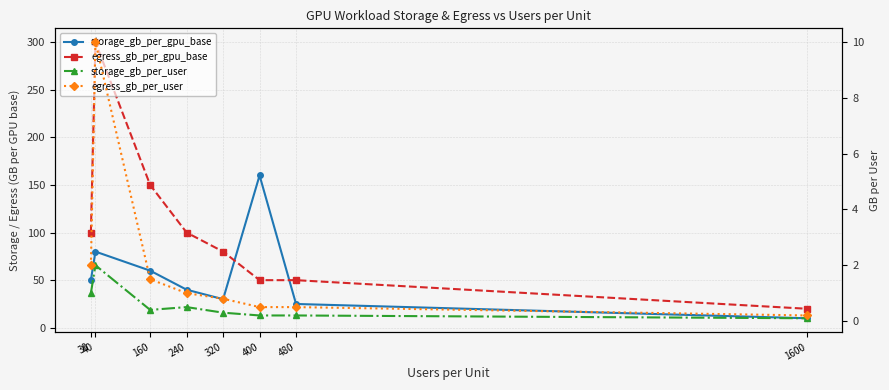

Which series has the largest range (max minus min)?

egress_gb_per_gpu_base